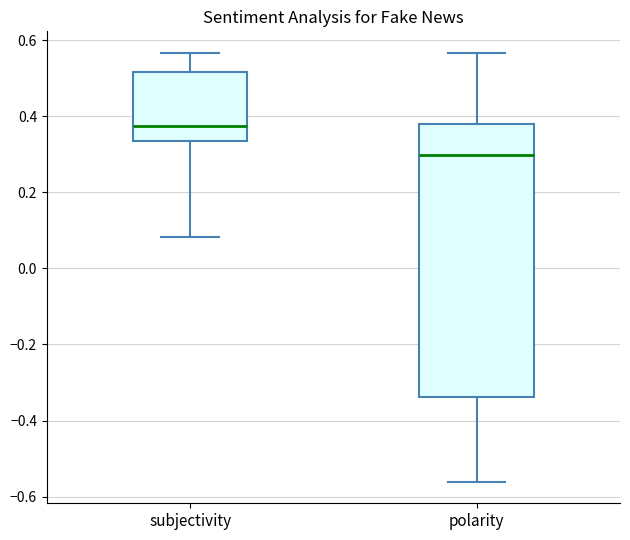

Which box's median line is the highest?

subjectivity